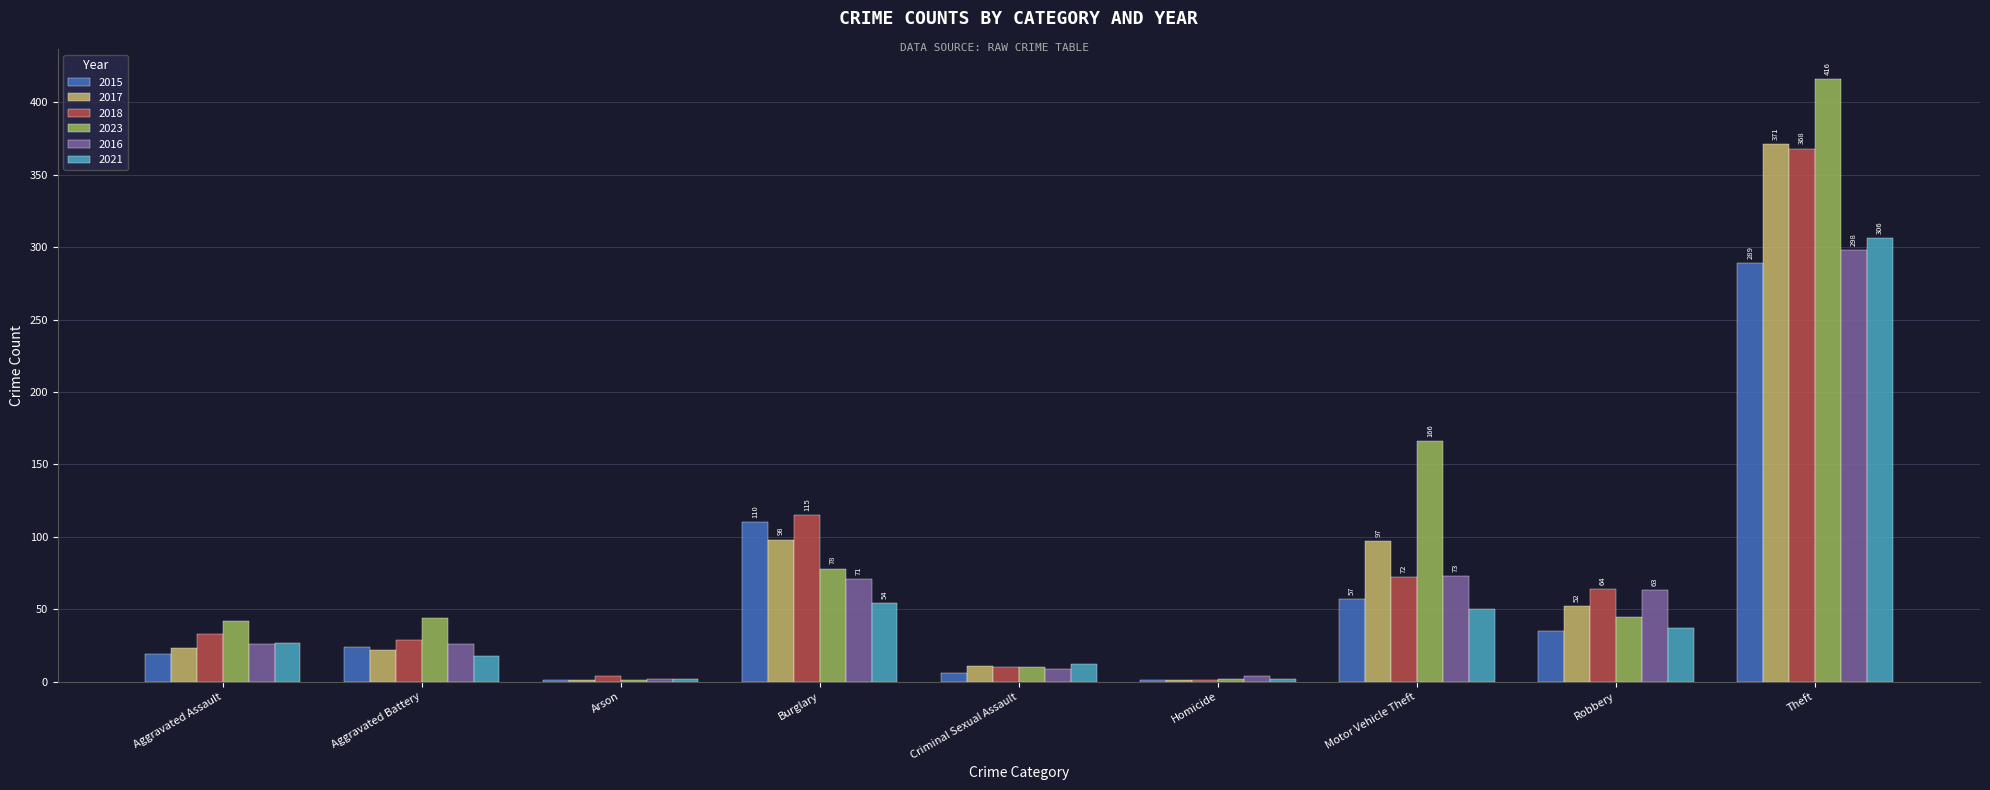

What are all the series names shown in the legend?

2015, 2017, 2018, 2023, 2016, 2021